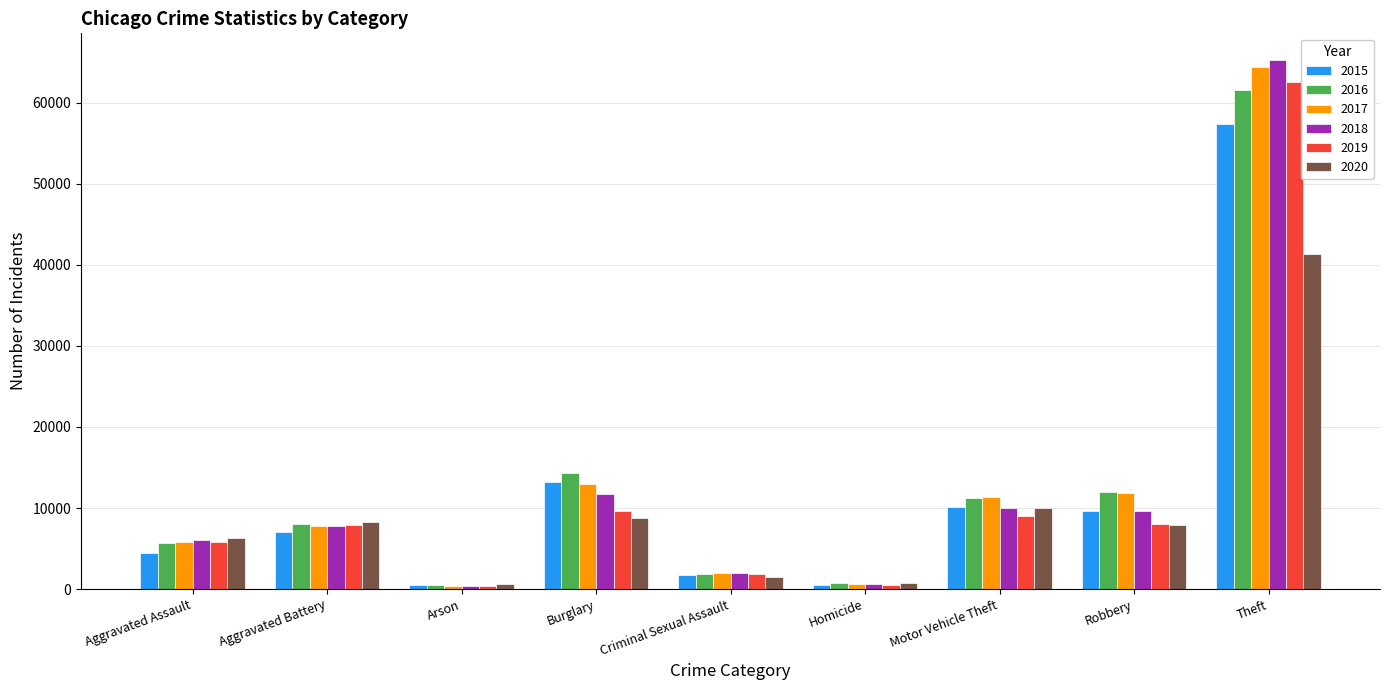

The value of 2019 at Motor Vehicle Theft is 8977. True or false?

True